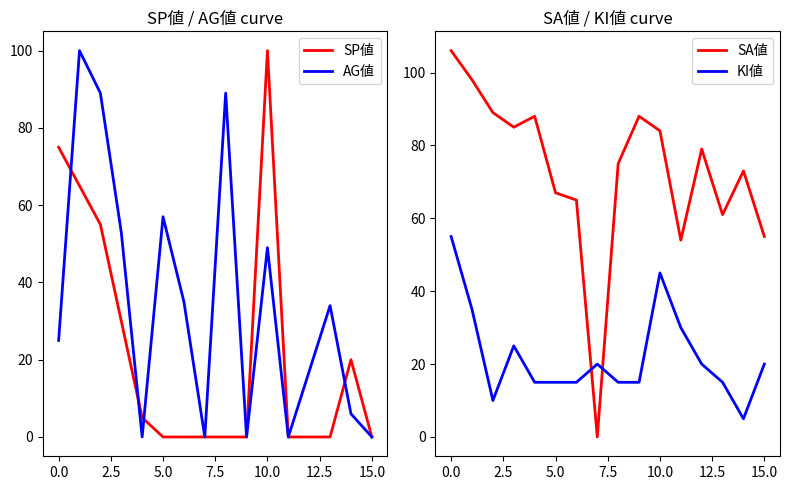

True or false: AG値 has a value of 37 at 0.0.

False